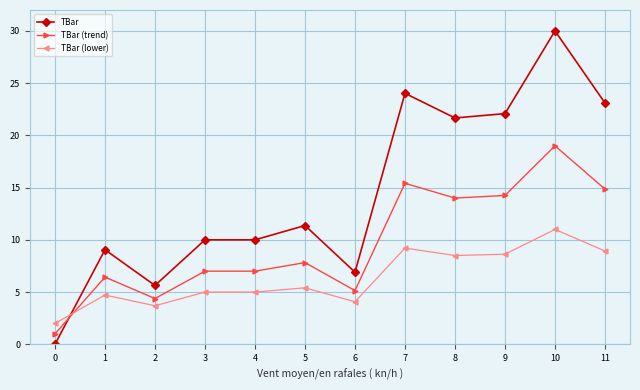

What are all the series names shown in the legend?

TBar, TBar (trend), TBar (lower)